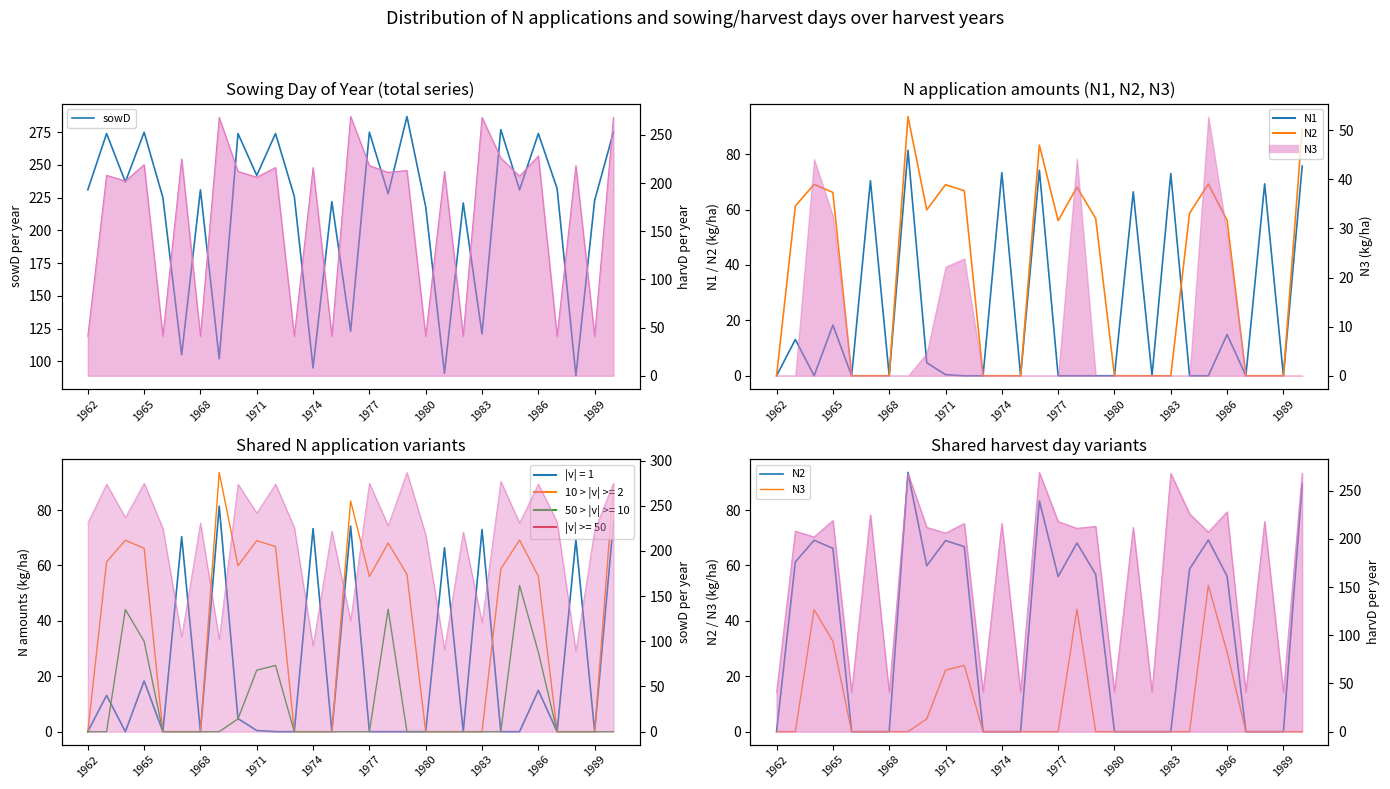

The value of harvD line at 14 is 269.0. True or false?

True